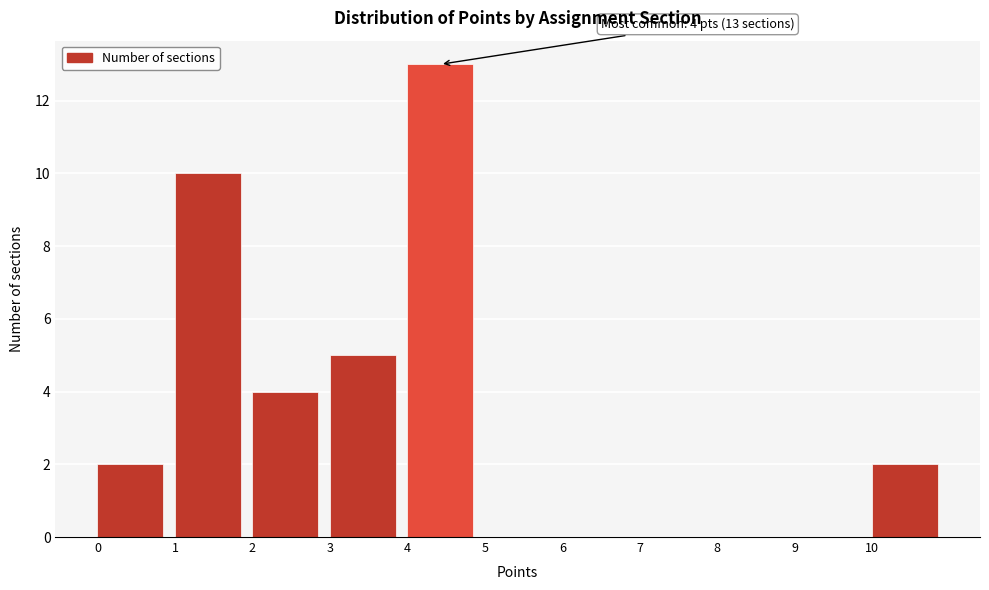

Which range on the x-axis has the tallest bar?

4 to 5